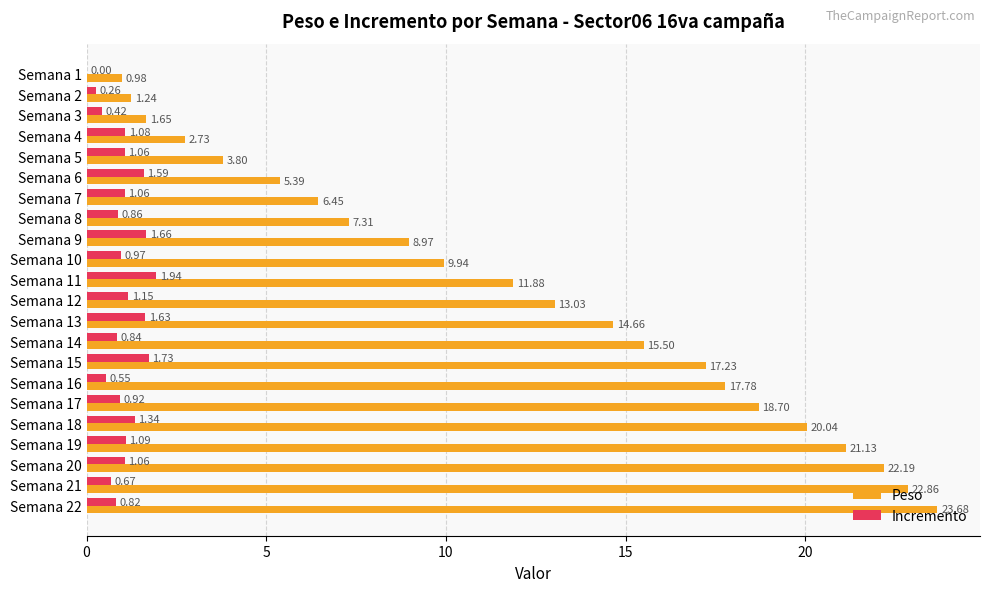

At which category is the sum across all series the highest?

Semana 22